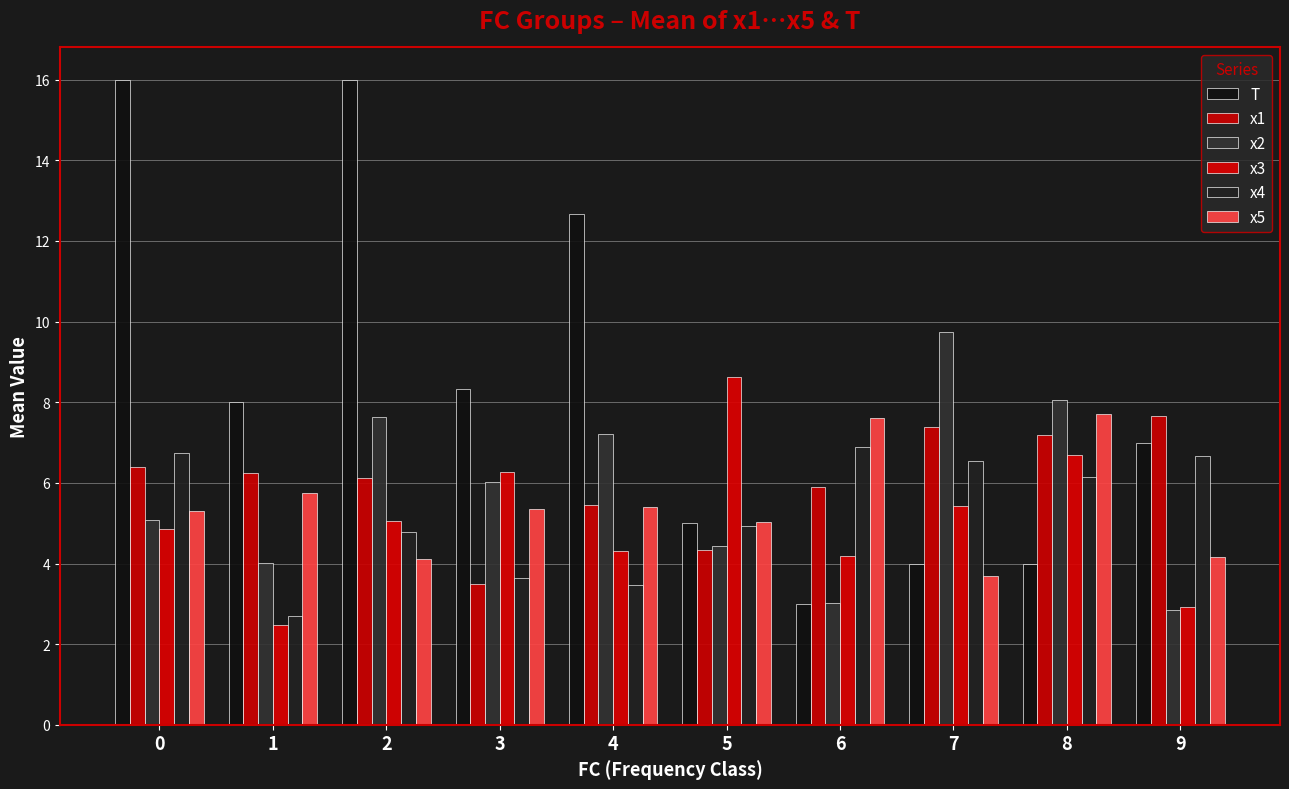

What is the difference between the x3 values at 1 and 9?

0.5